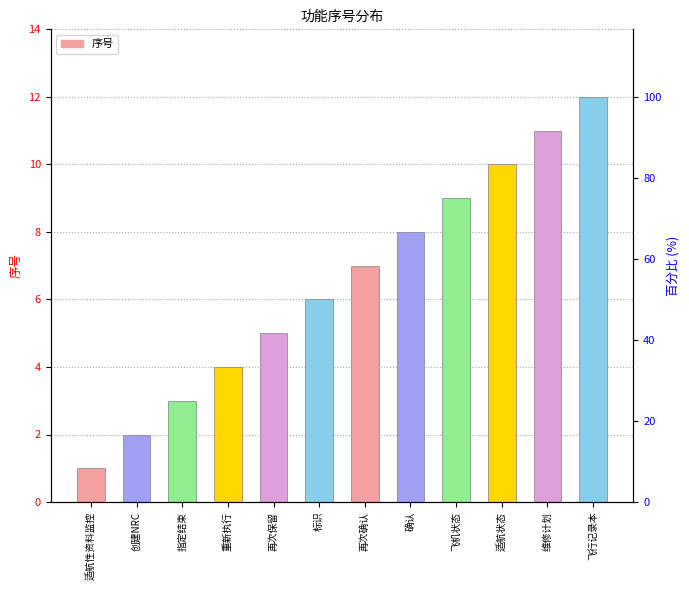

Reading left to right, list all the values displayed in this chart.

适航性资料监控=1	创建NRC=2	指定结束=3	重新执行=4	再次保留=5	标识=6	再次确认=7	确认=8	飞机状态=9	适航状态=10	维修计划=11	飞行记录本=12